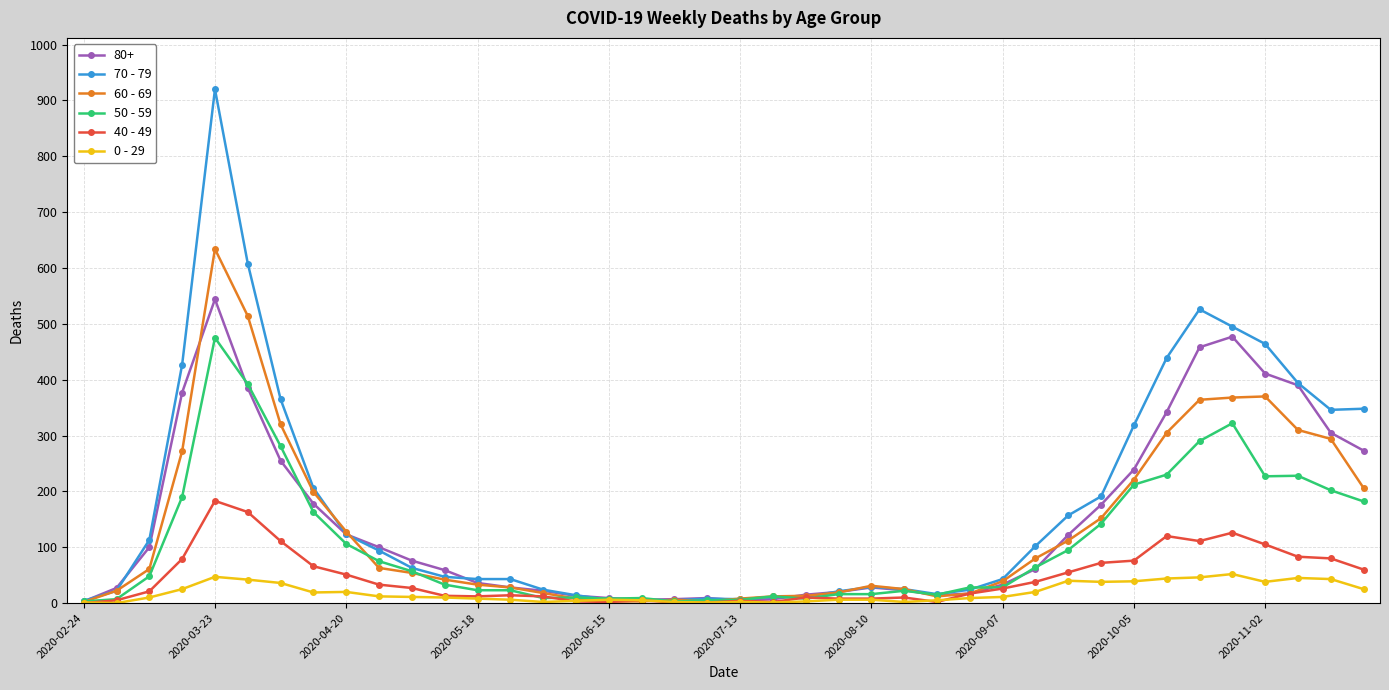

What is the difference between the maximum and minimum values in the 40 - 49 series?

183